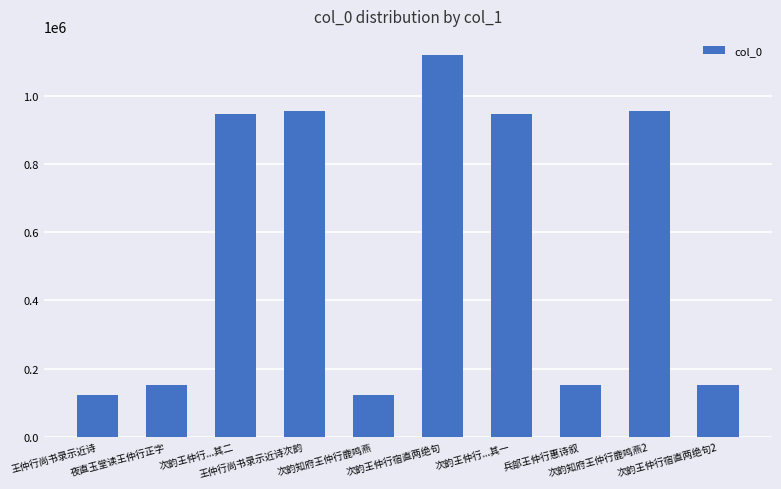

The chart shows a value of 211722 at 次韵知府王仲行鹿鸣燕. True or false?

False